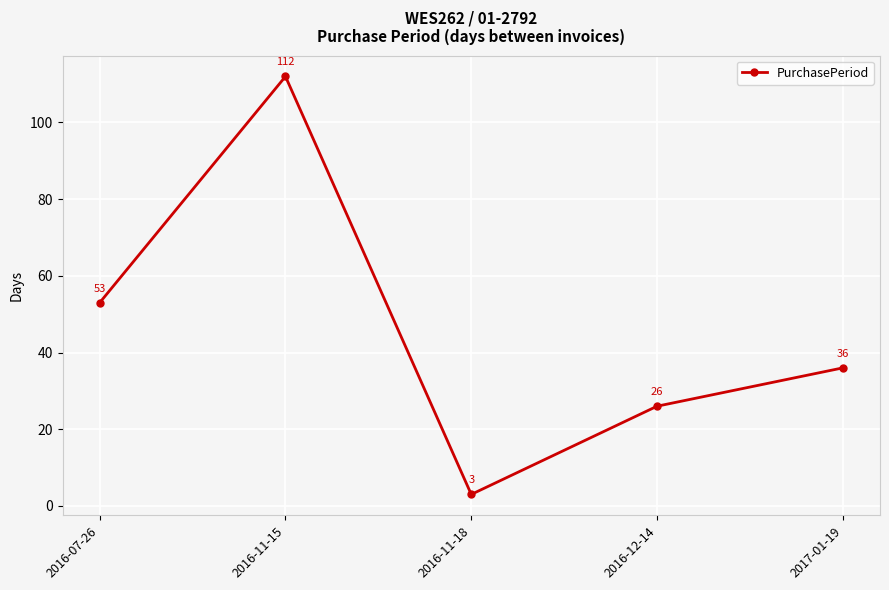

What is the difference between the maximum and minimum values?

109